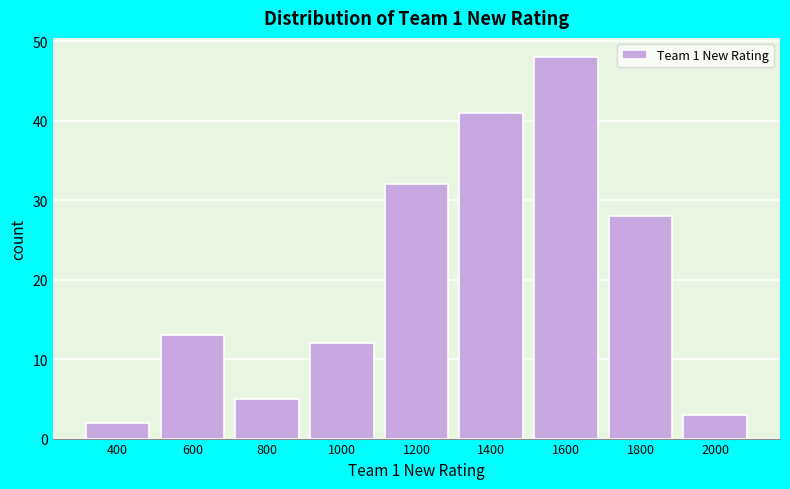

Reading left to right, extract all data points from this chart.

400=2	600=13	800=5	1000=12	1200=32	1400=41	1600=48	1800=28	2000=3